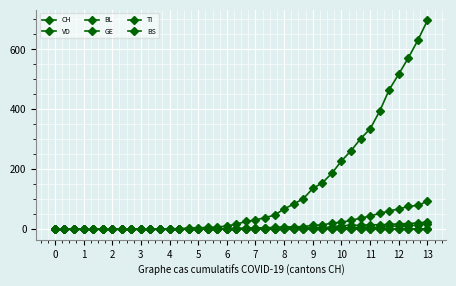

How many data points in BL are less than 2?

15